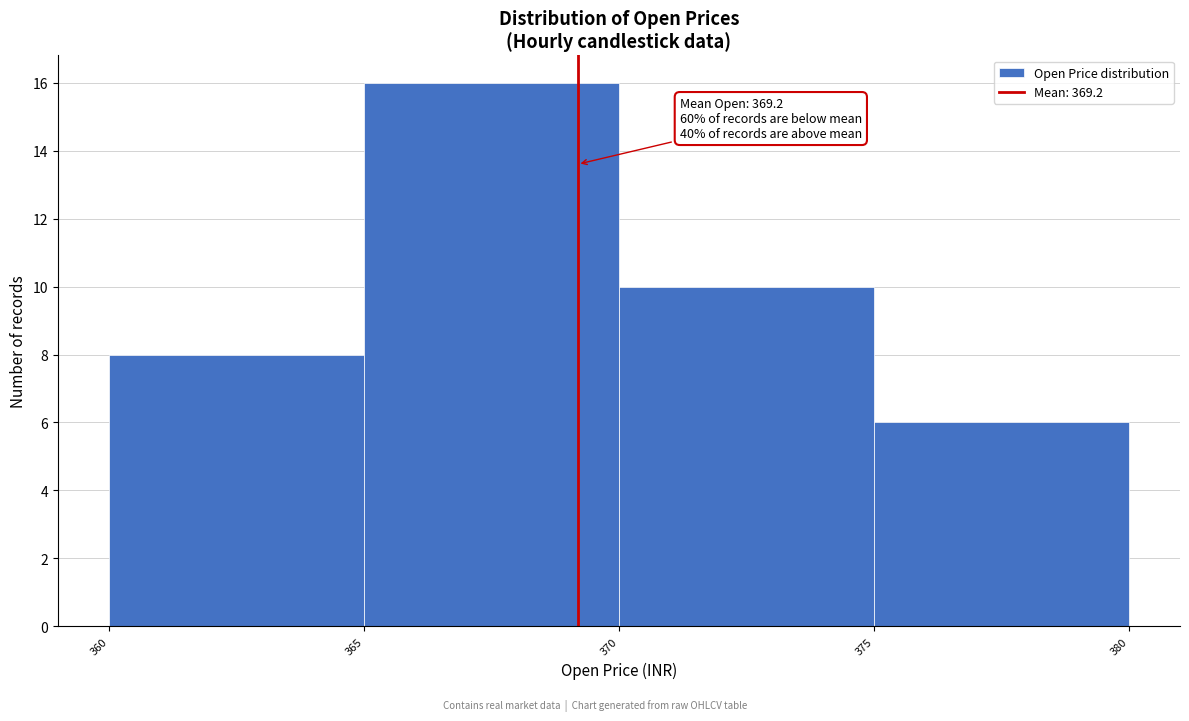

Over which range of the x-axis is the bar tallest?

365 to 370